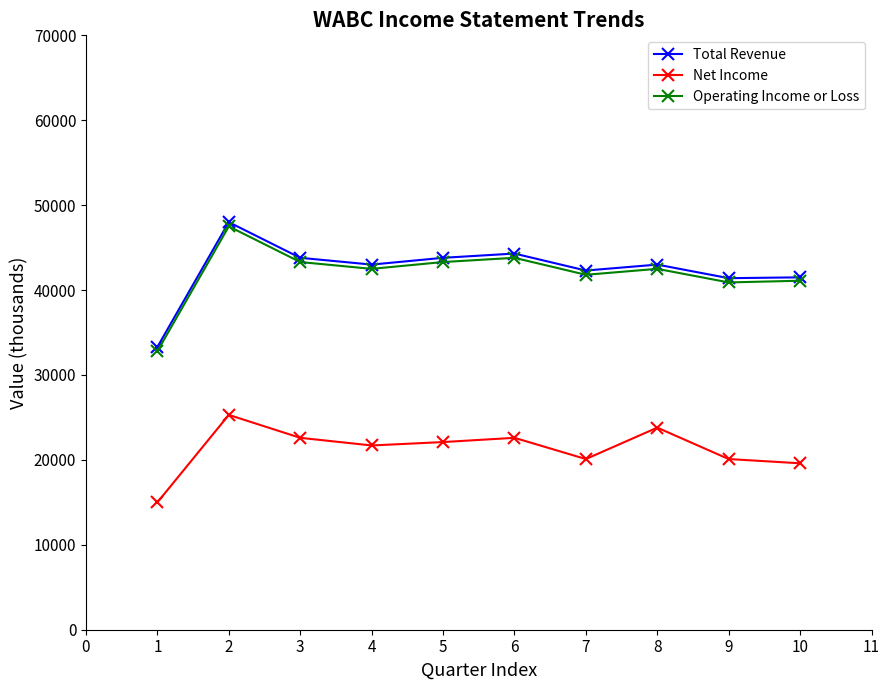

What is the sum of all Total Revenue values?

424400